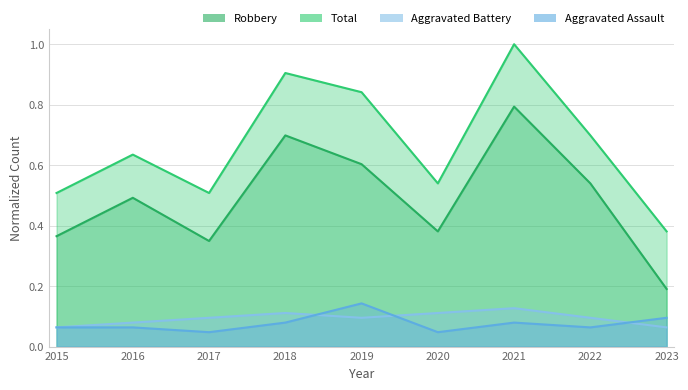

What is the value of the Total point at the 8th from the left?

0.7